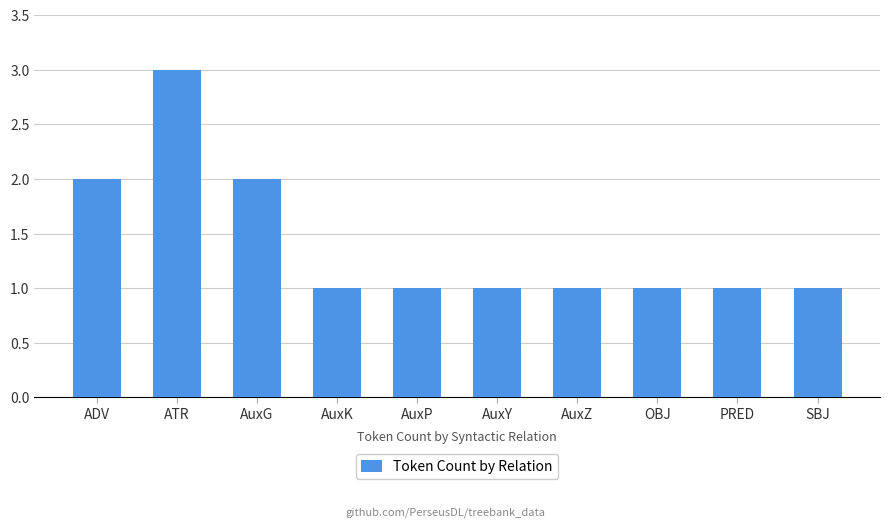

Are the bars grouped side by side (vs. stacked)?

No